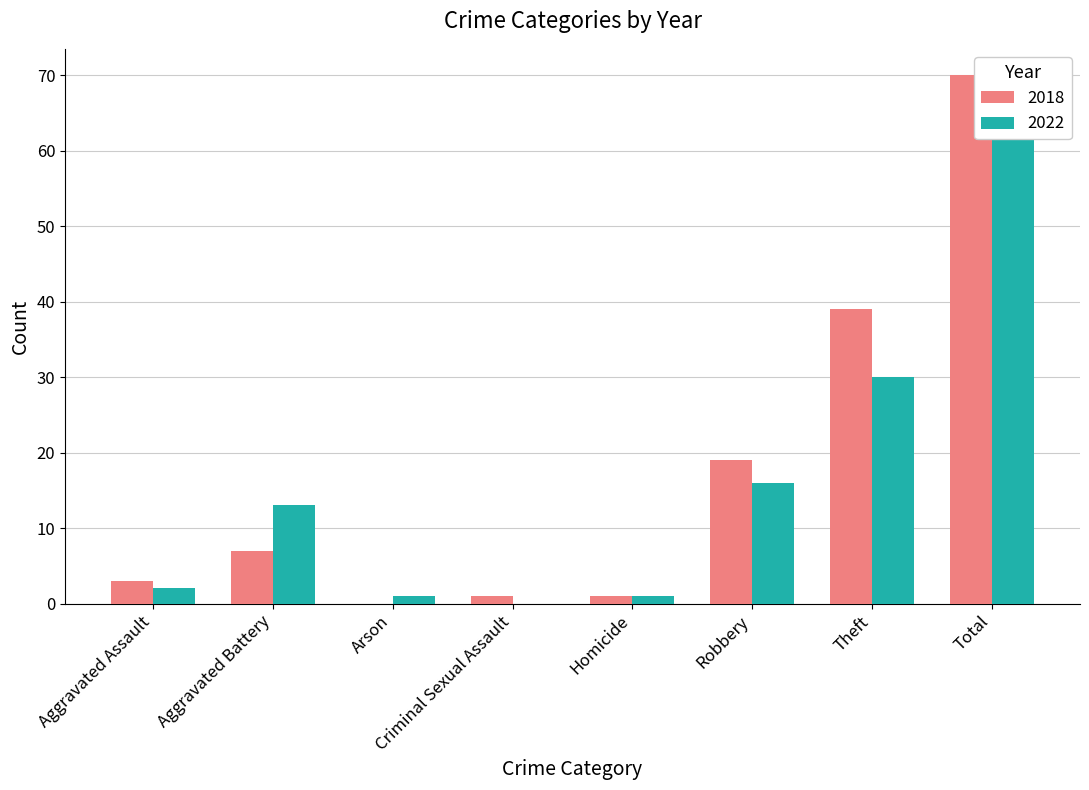

Rank the series by their maximum value, from lowest to highest.

2022, 2018